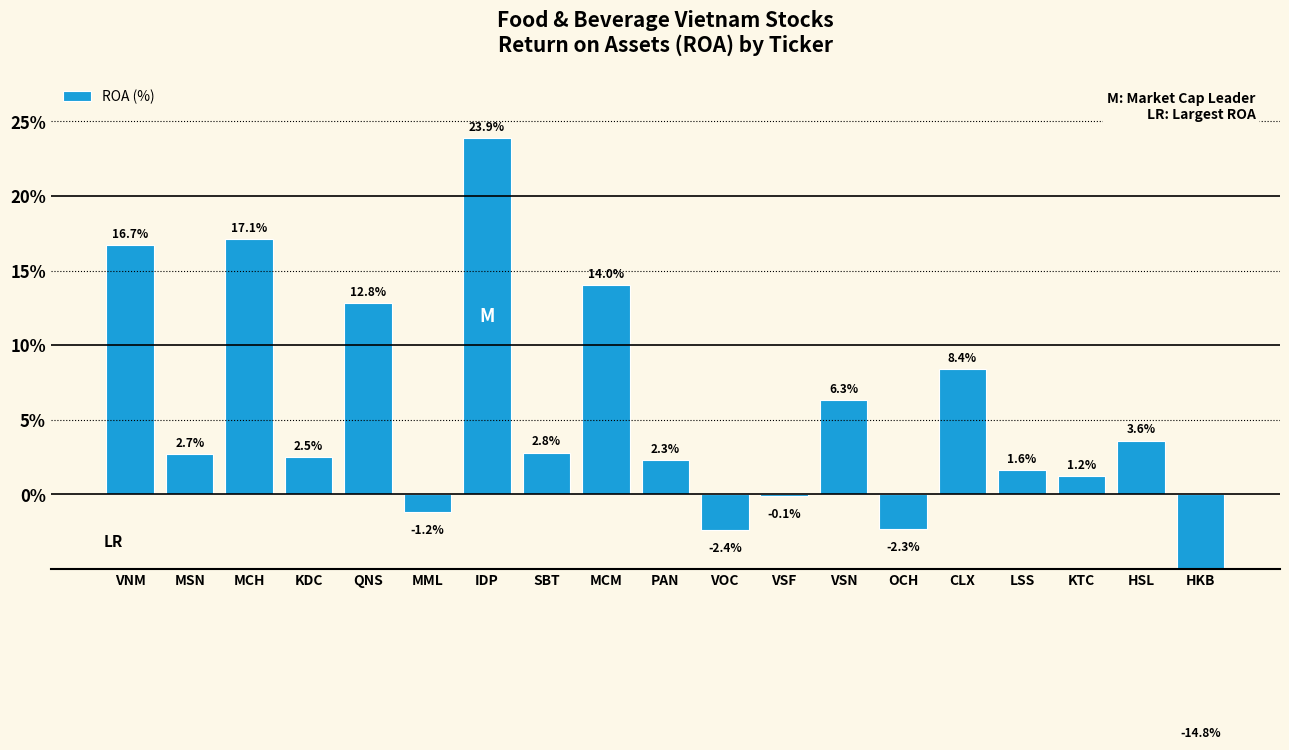

What is the sum of the values at VSN and CLX?

14.7